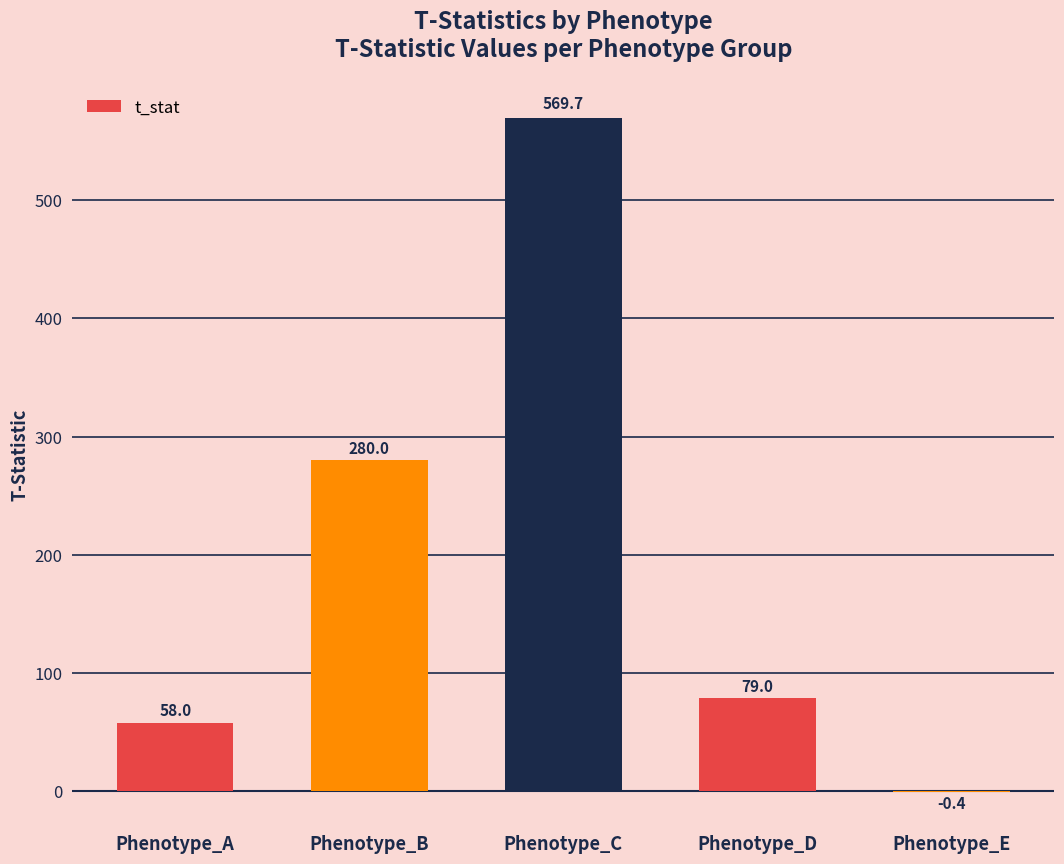

What is the approximate value at Phenotype_B?

280.0